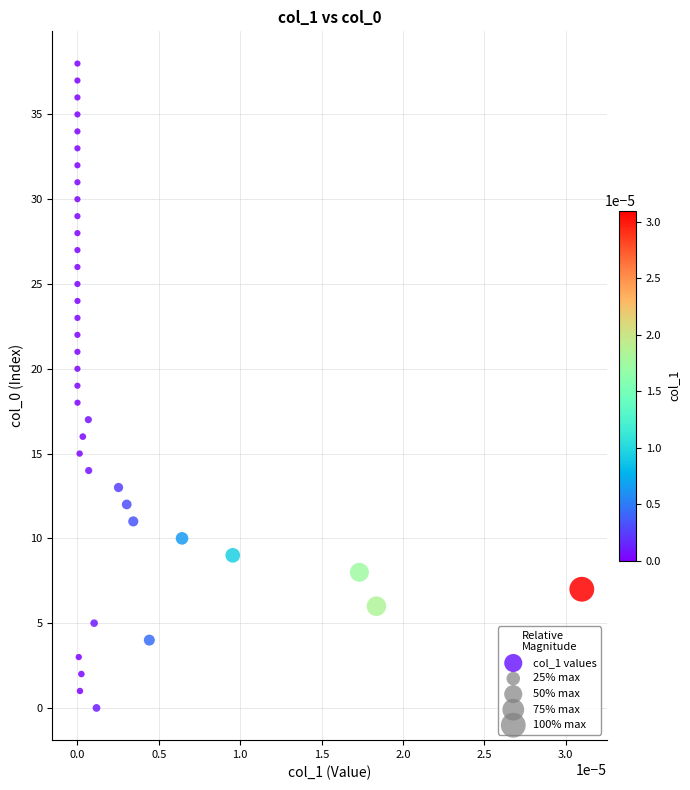

What is the range of Y values (max minus min)?

38